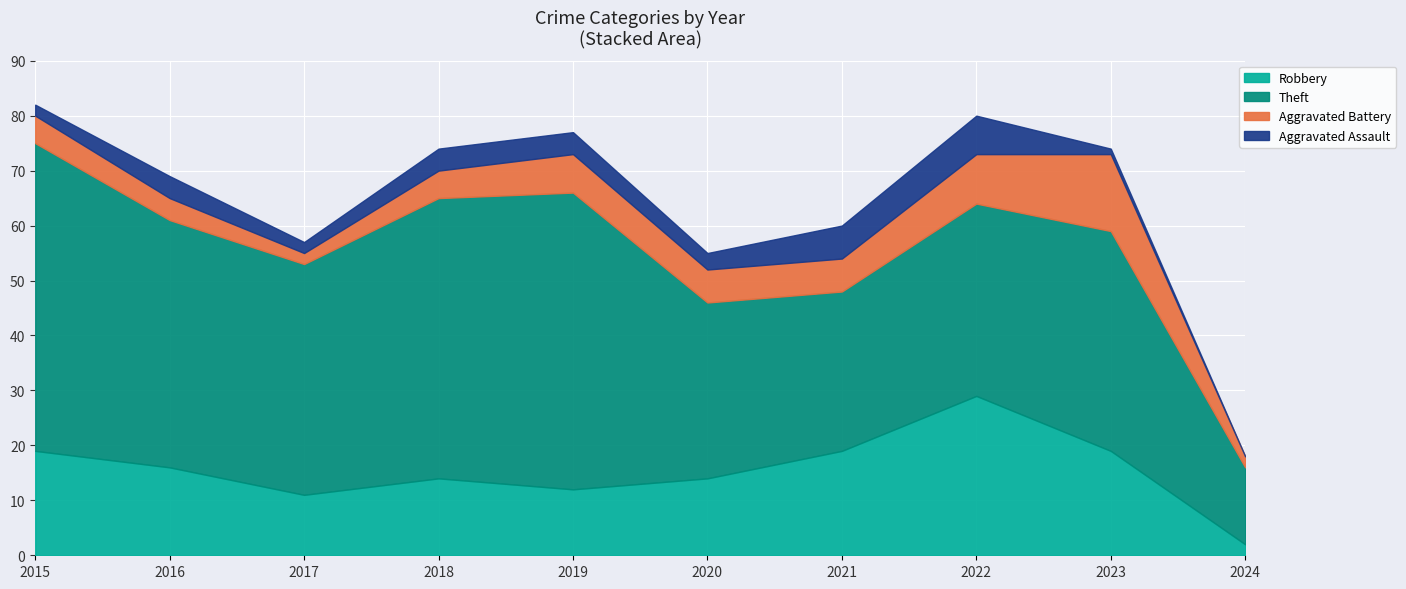

Which label corresponds to the smallest value in the chart?

2024